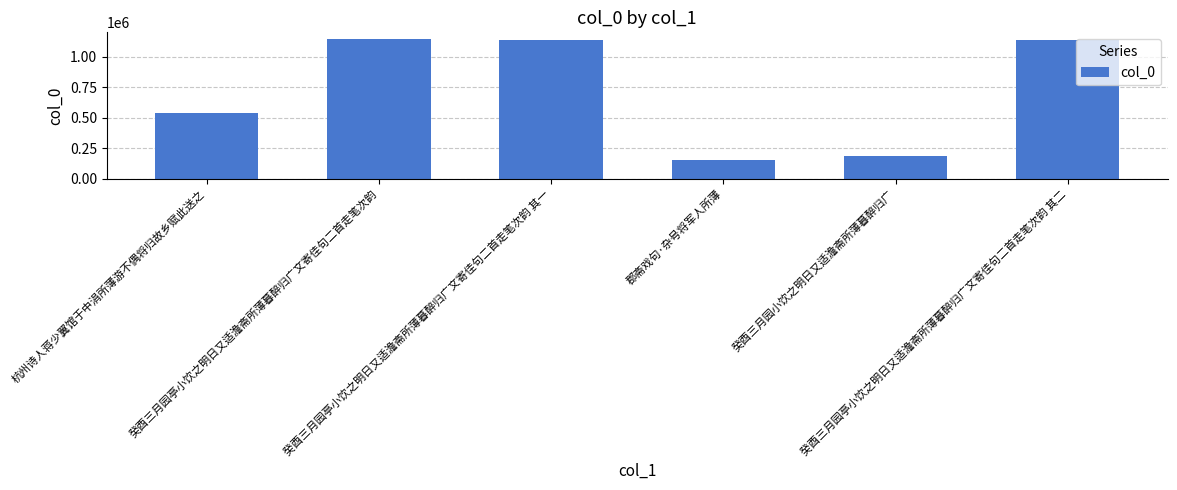

What is the label of the 3rd bar from the right?

郡斋戏句·杂号将军人所薄